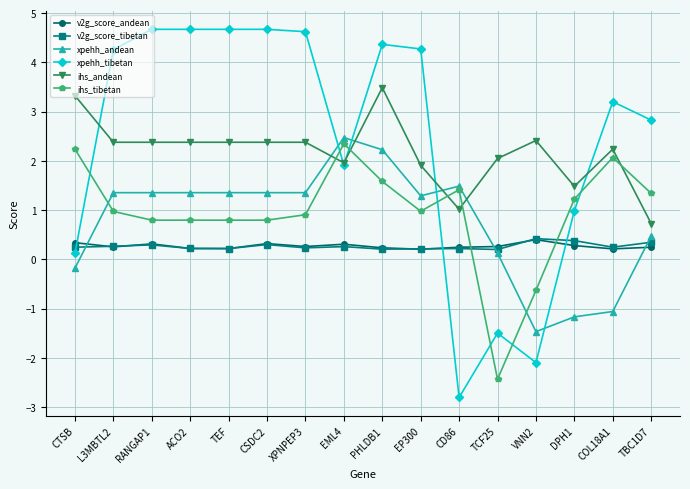

What is the value of the xpehh_andean point at the 4th from the left?

1.4